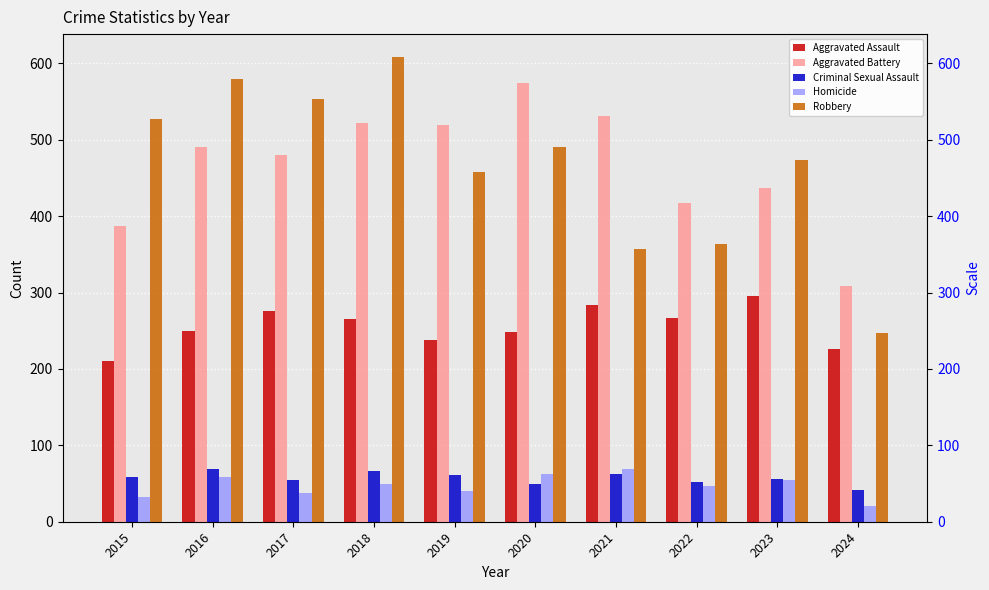

At which label does Aggravated Assault first exceed 265?

2017